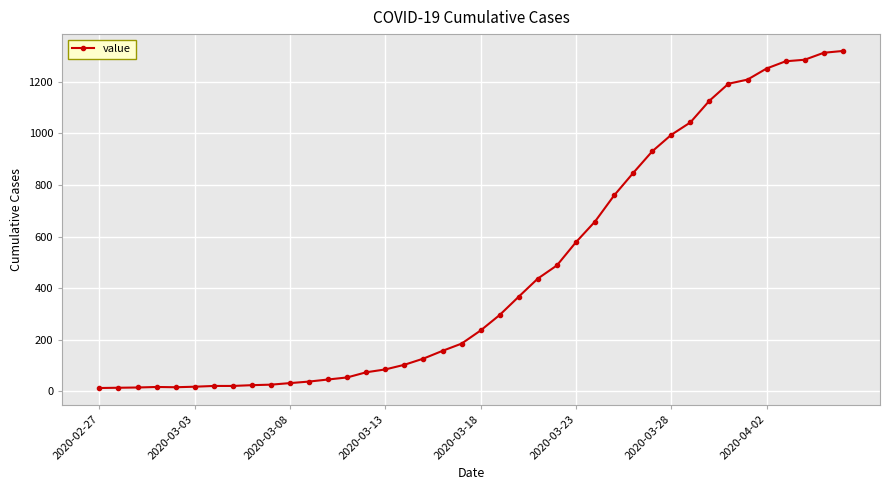

What is the difference between the second highest and second lowest values?

1298